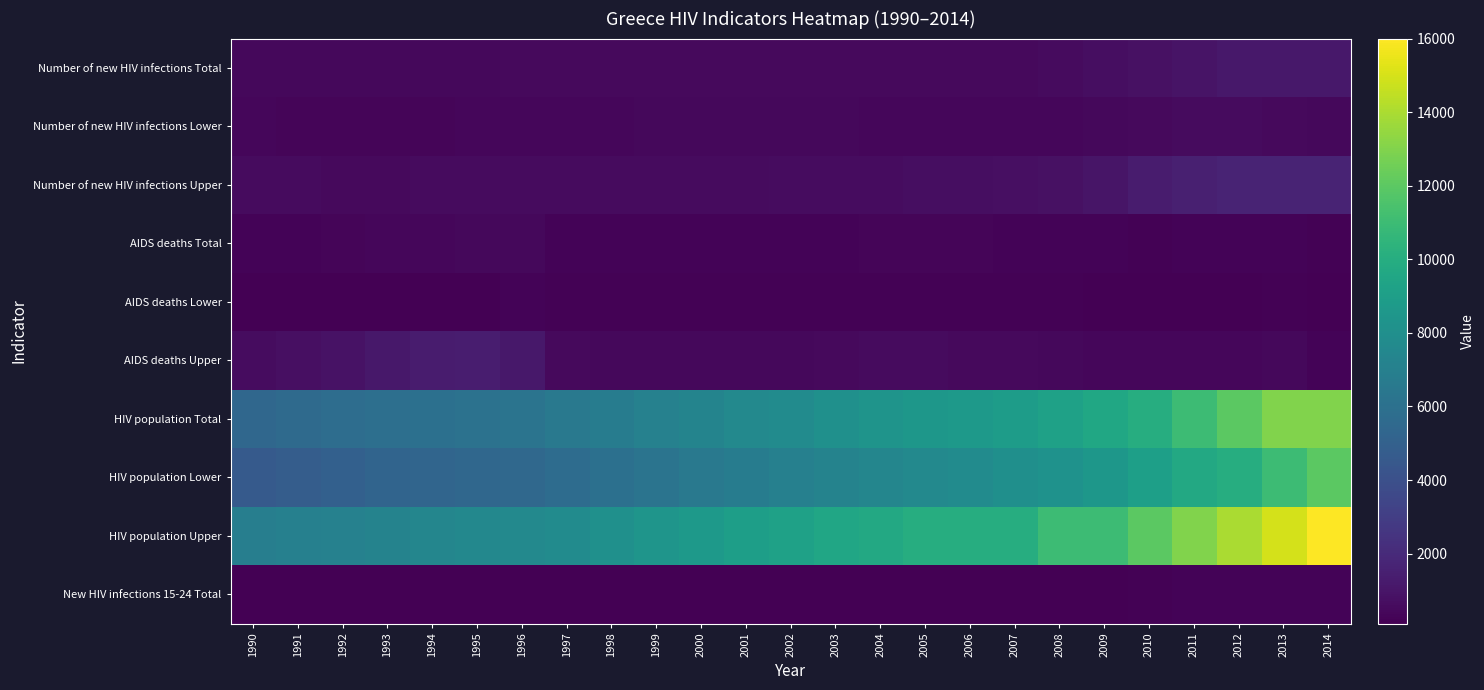

Between 1995 and 2000, which is larger?

2000